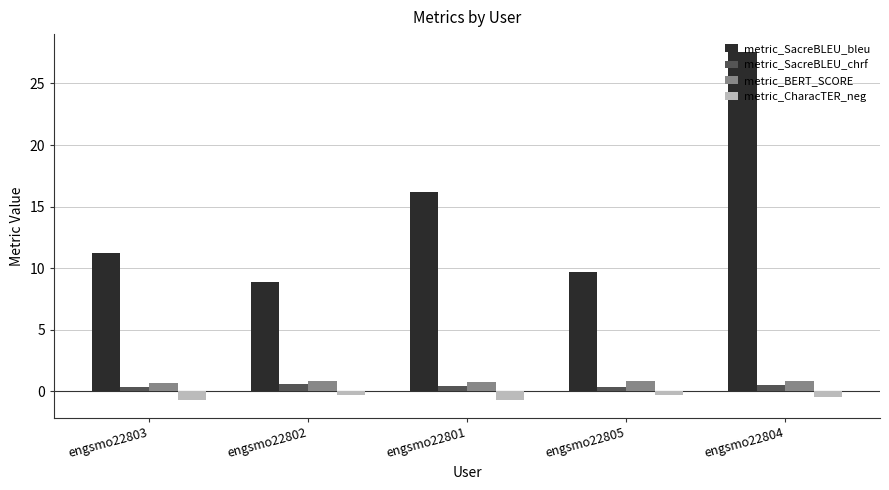

Count the metric_SacreBLEU_chrf values in the range 0 to 1.

5